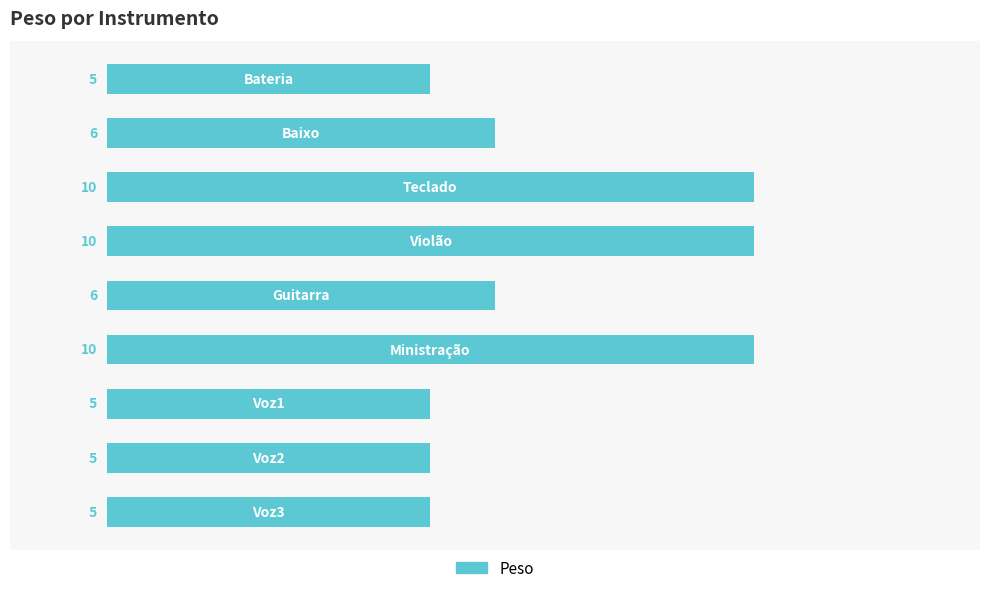

Count the values in the range 5 to 10.

9